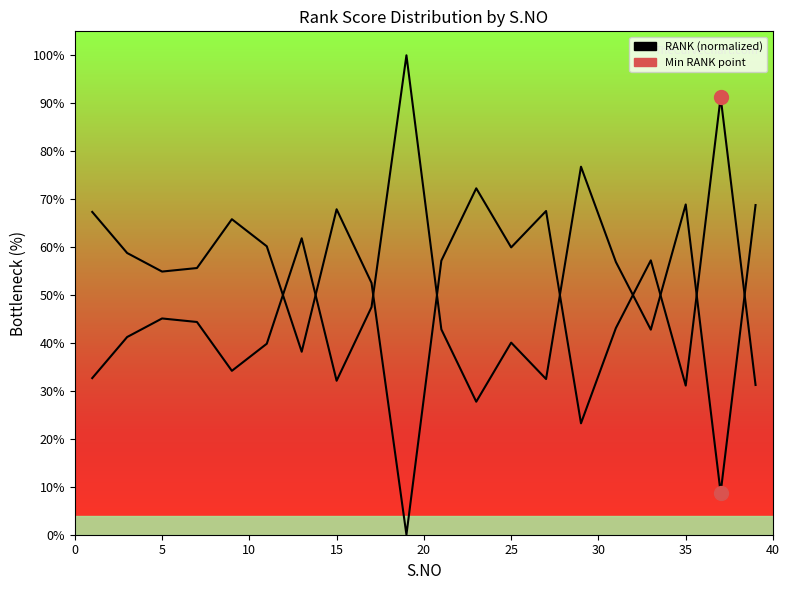

True or false: RANK has more than 1 interior local peaks.

True